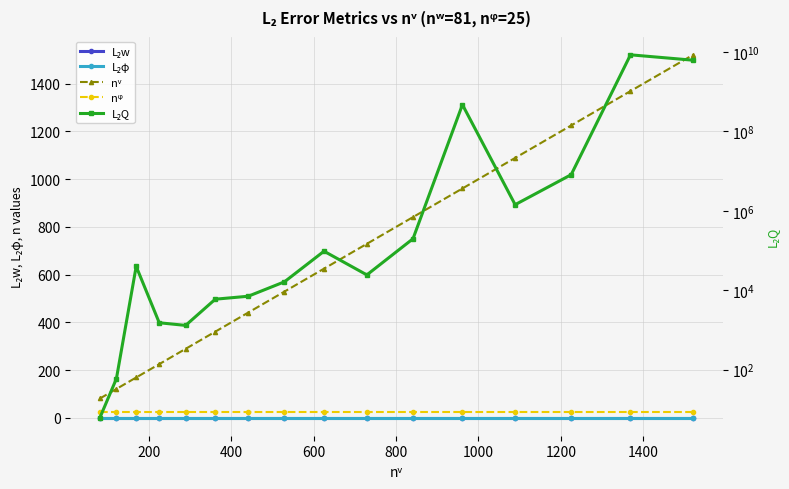

How many data points does each series have?

16